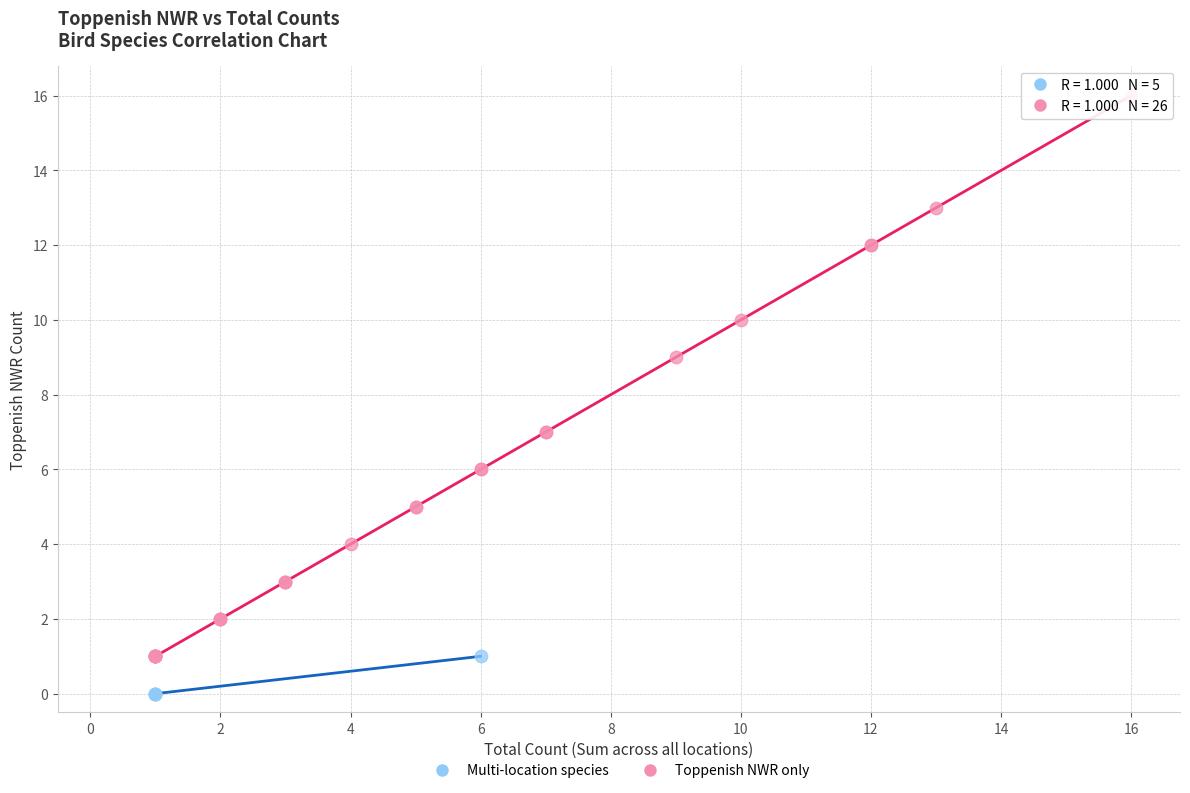

Which series has the largest Y range (max minus min)?

Toppenish NWR only